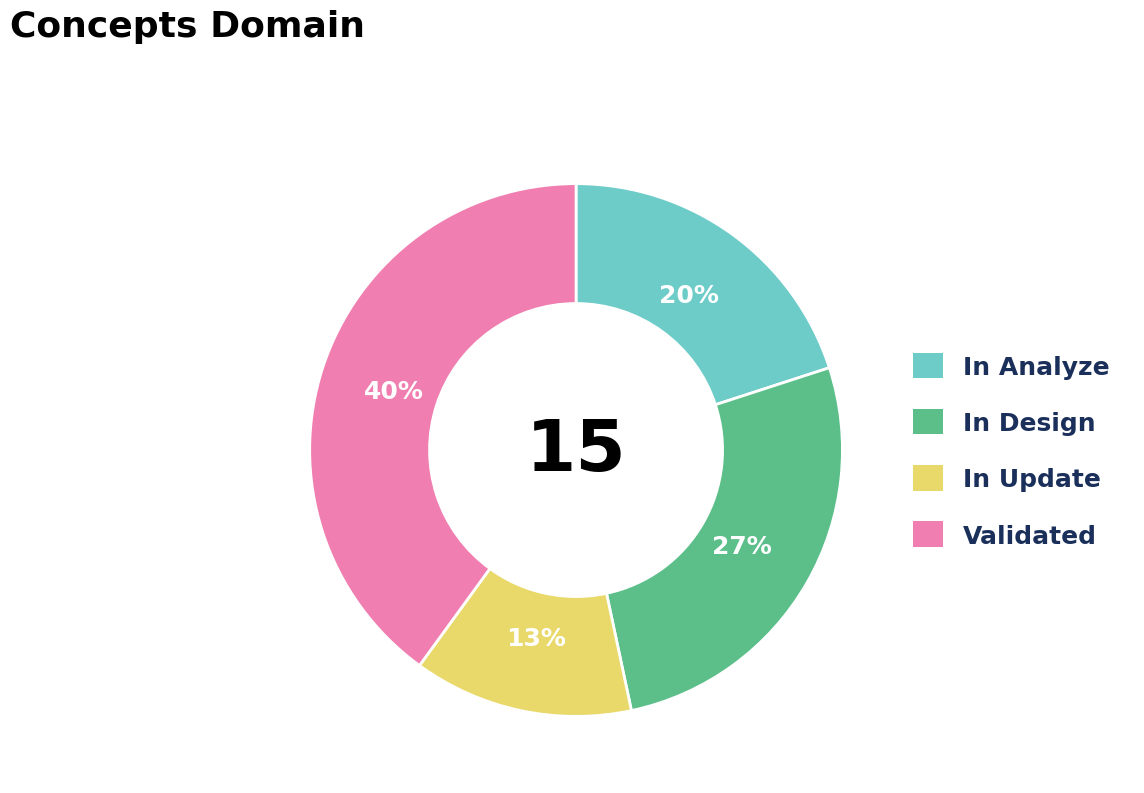

Is there any slice that represents more than half of the pie?

No